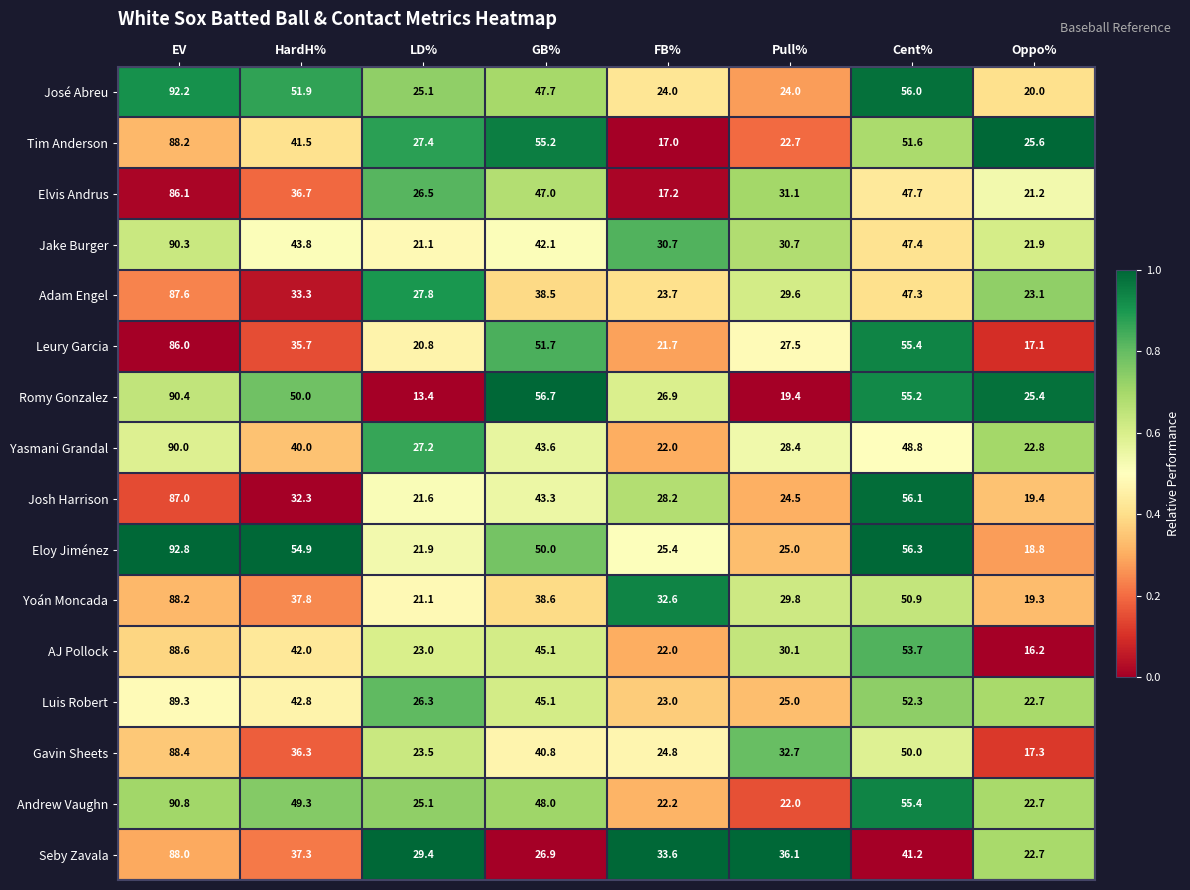

Which series has the widest spread of values?

Romy Gonzalez